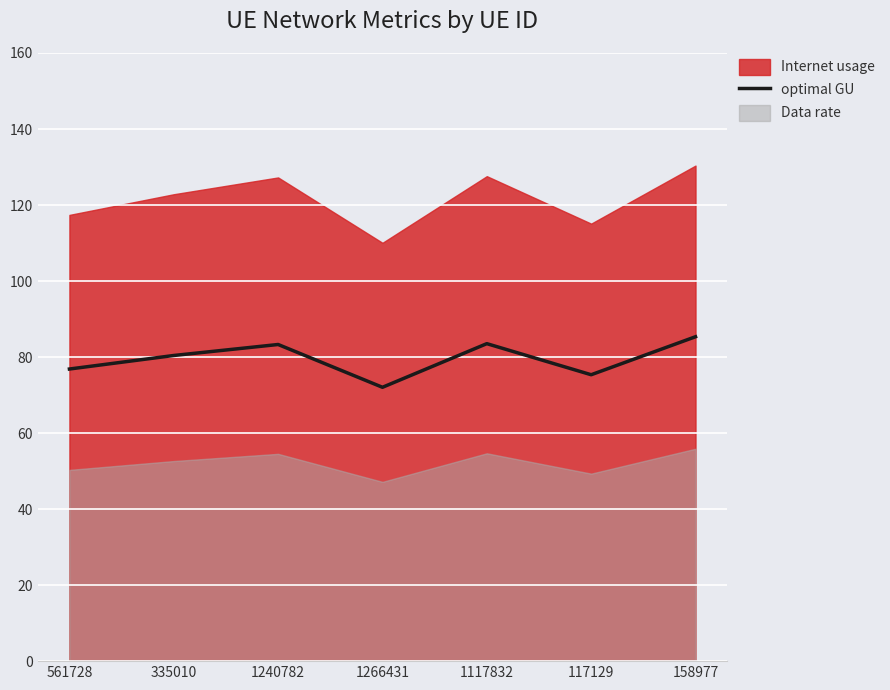

What is the highest value of the optimal GU series?

85.4